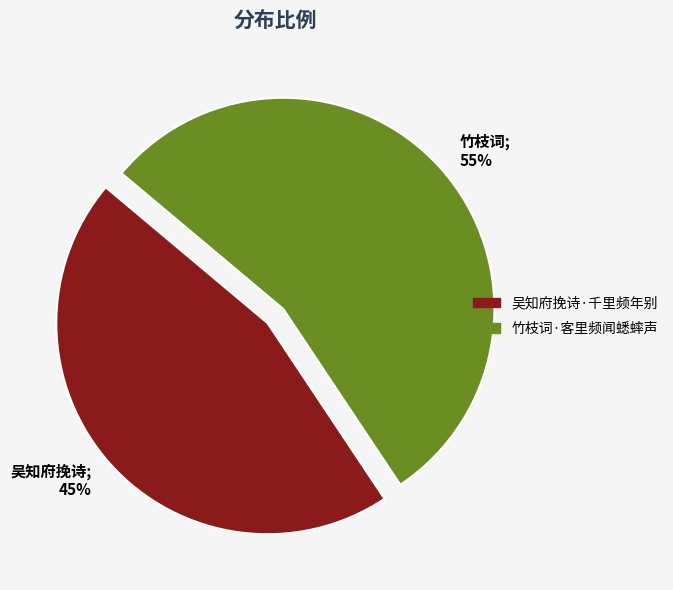

What is the ratio of the value at 吴知府挽诗·千里频年别 to the value at 竹枝词·客里频闻蟋蟀声?

0.8